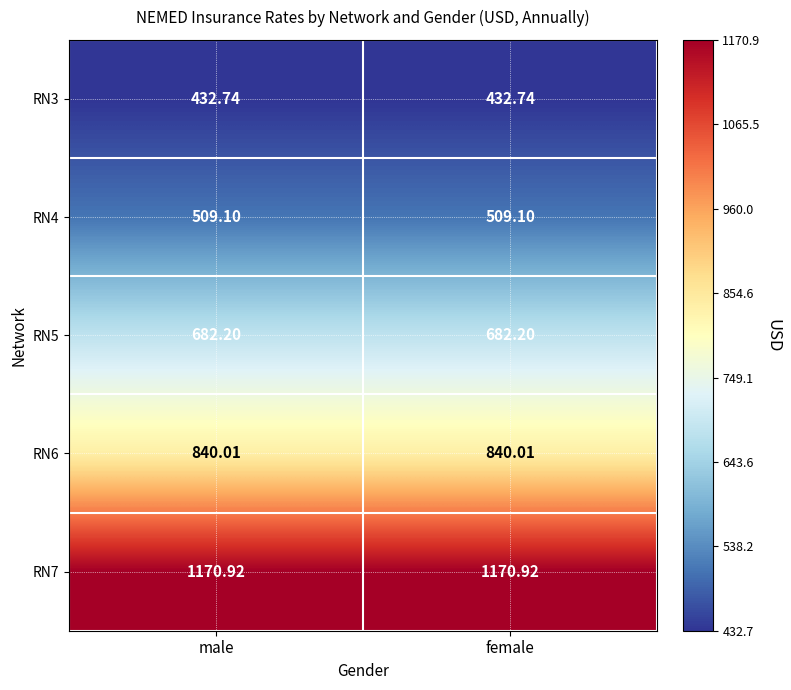

At which category is the sum across all series the highest?

male